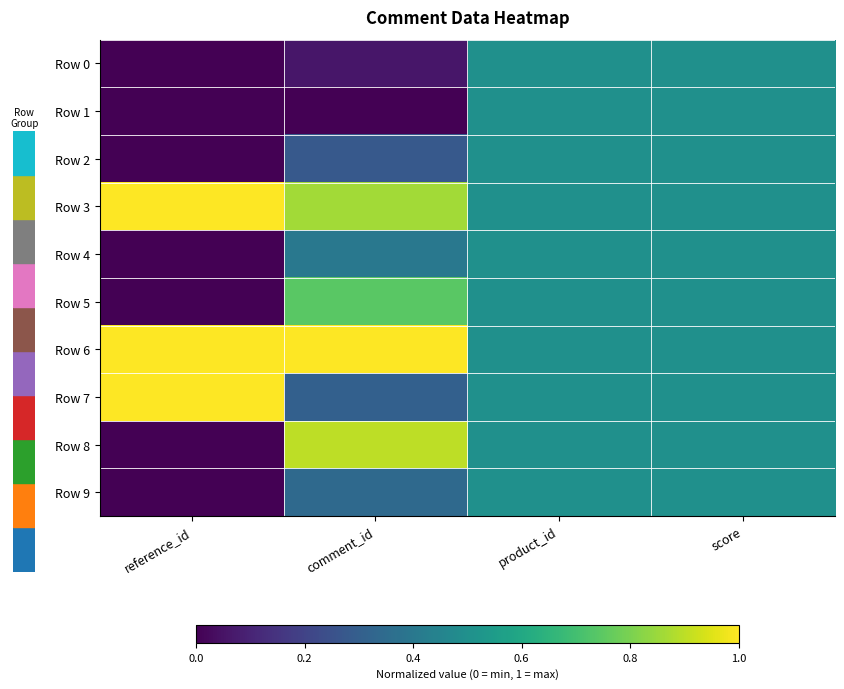

Which series has the largest total across all categories?

Row 6